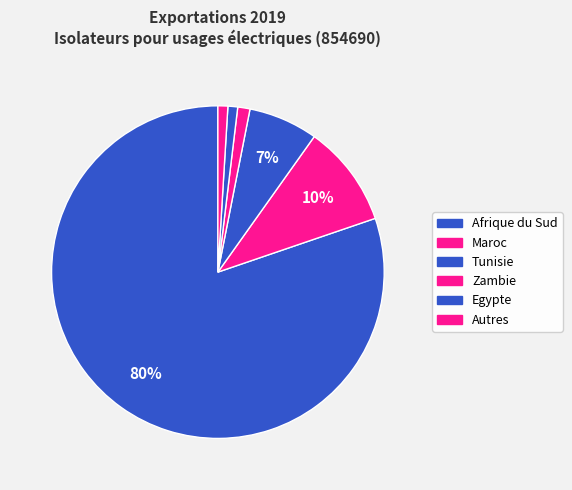

Which slice is the largest?

Afrique du Sud